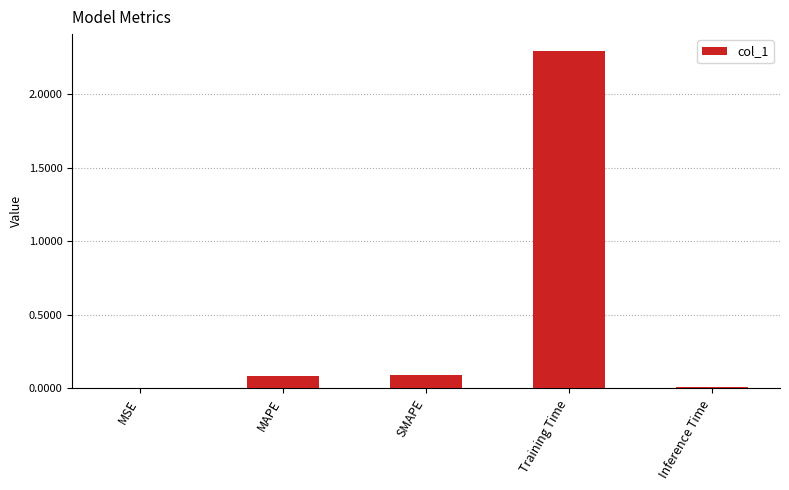

Are the bars horizontal?

No